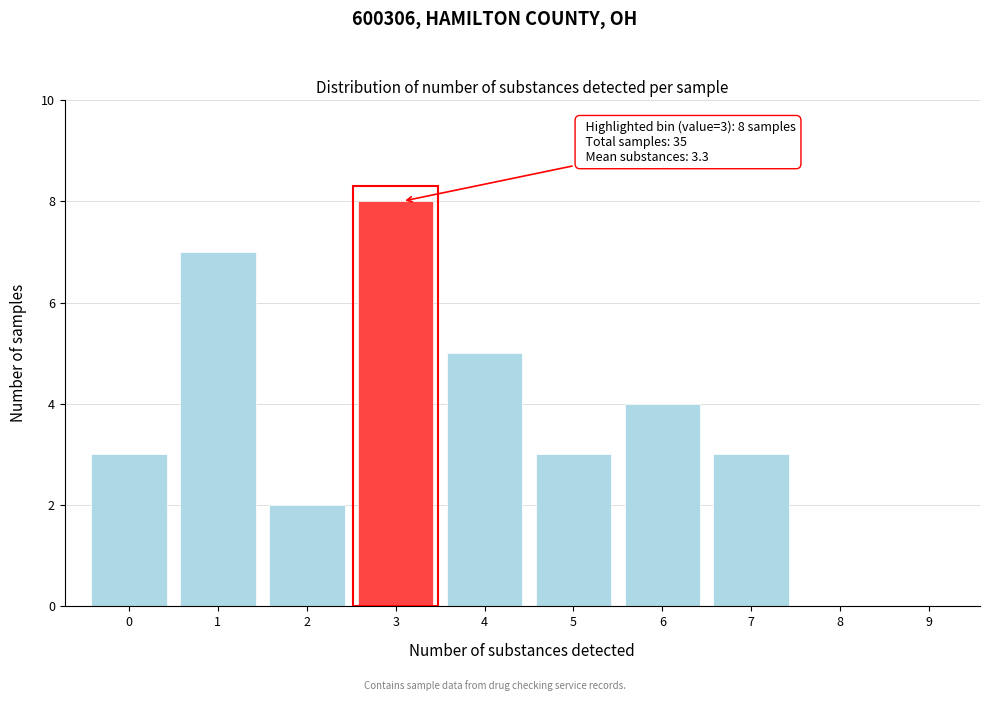

Reading left to right, what are all the values shown in this chart?

0=3	1=7	2=2	3=8	4=5	5=3	6=4	7=3	8=0	9=0